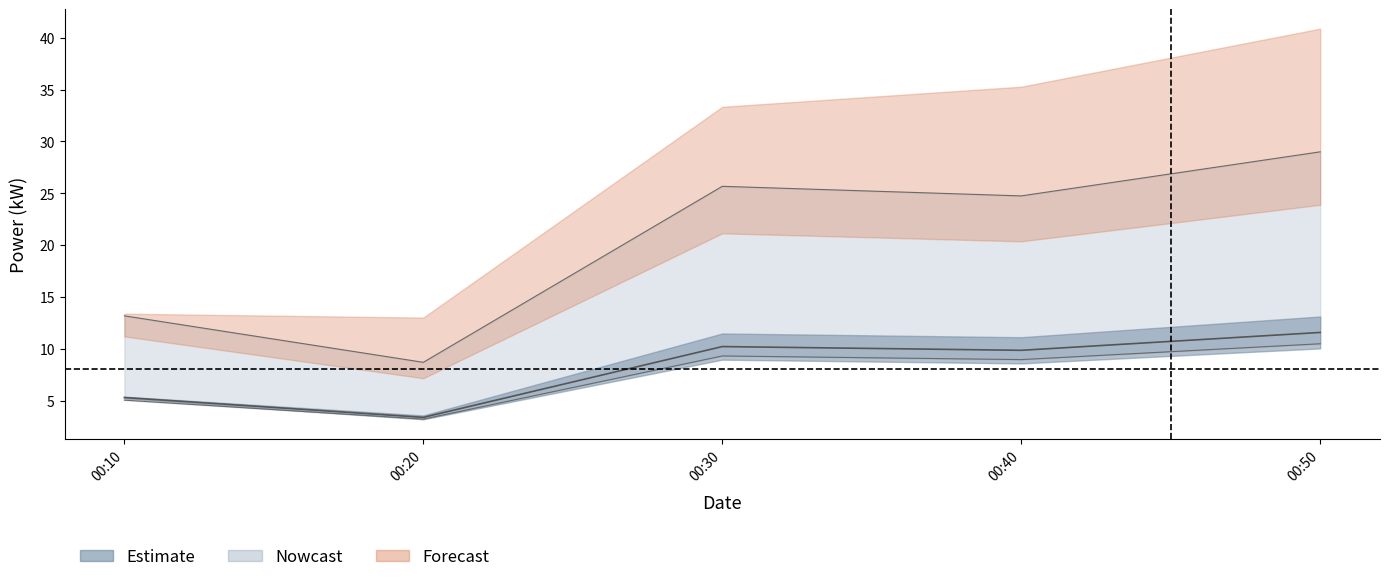

How many categories are shown in the chart?

5